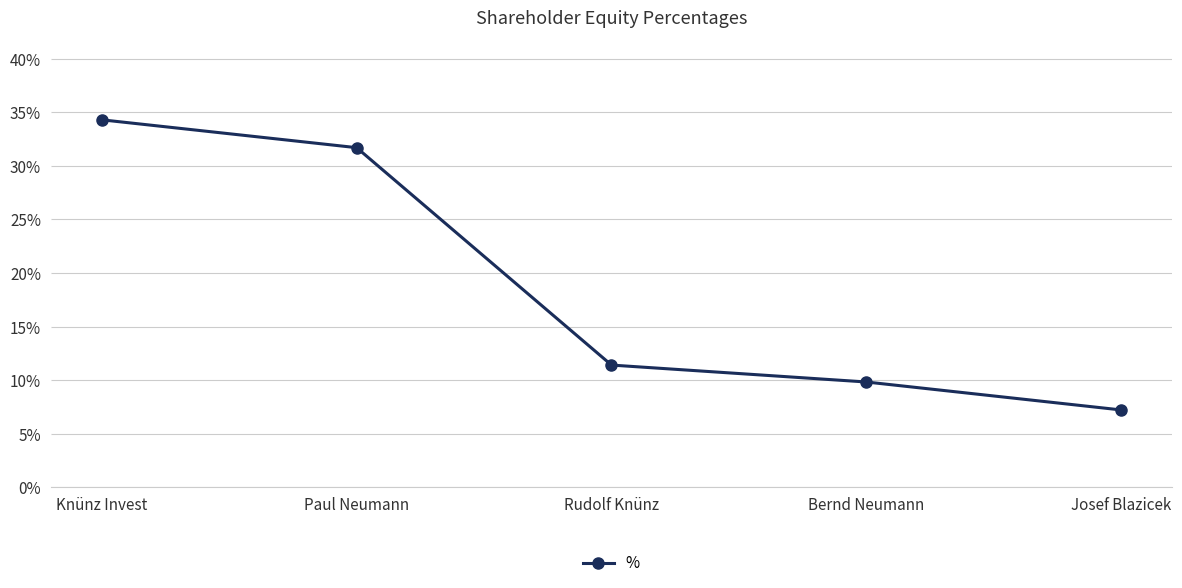

At which category does the chart reach its peak across all series?

Knünz Invest